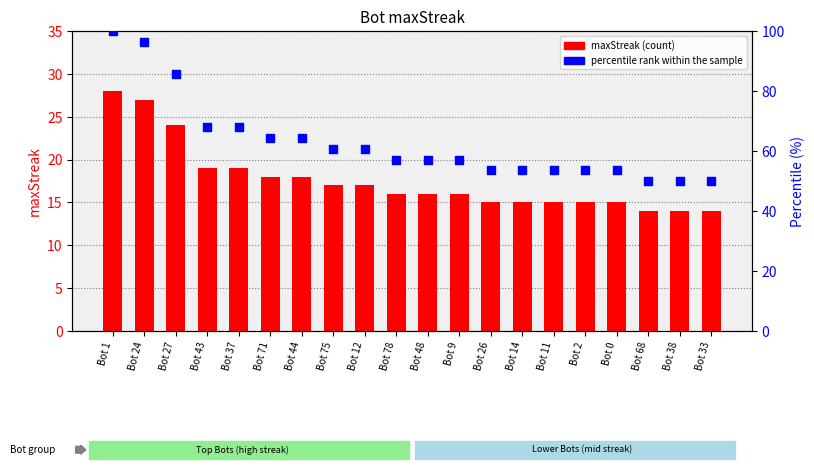

What is the total value across all series at Bot 68?

64.0